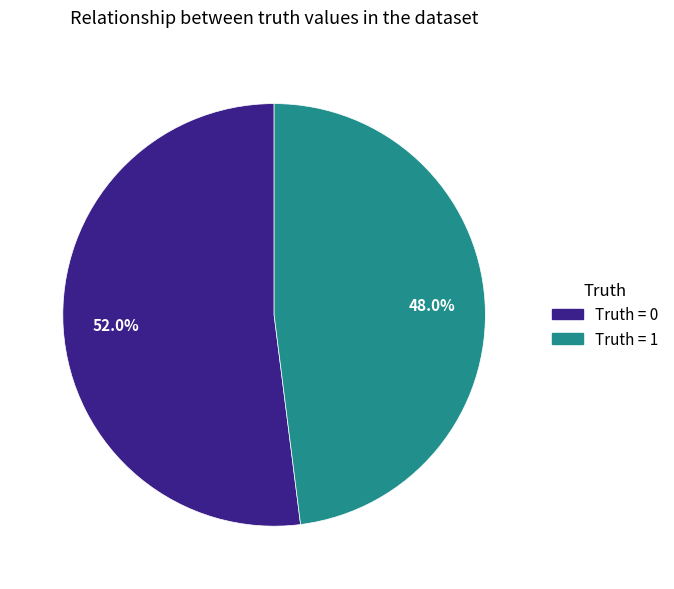

What portion of the pie excludes Truth = 0?

48.0%